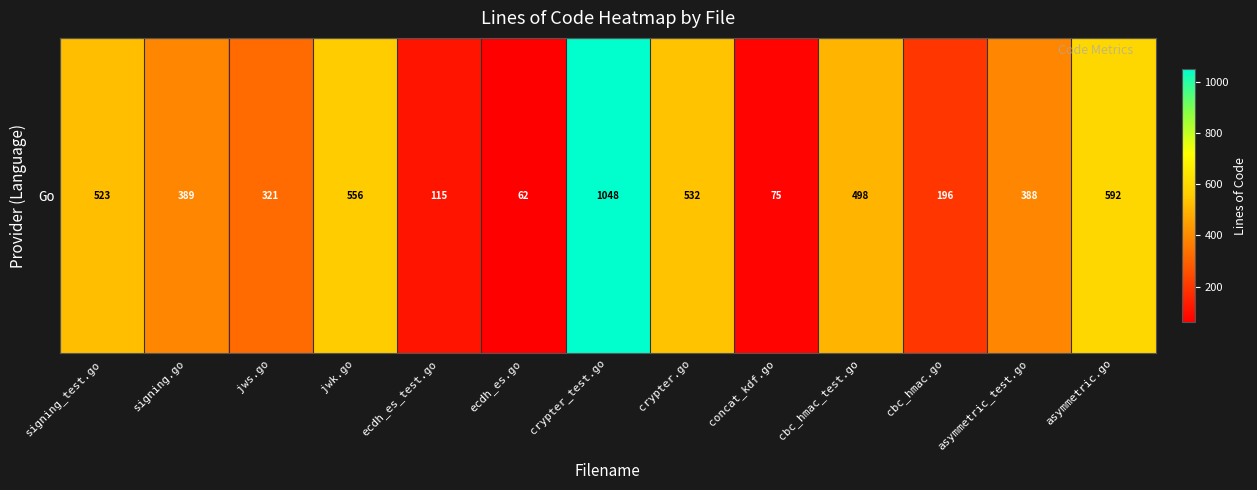

What is the difference between the maximum and minimum values?

986